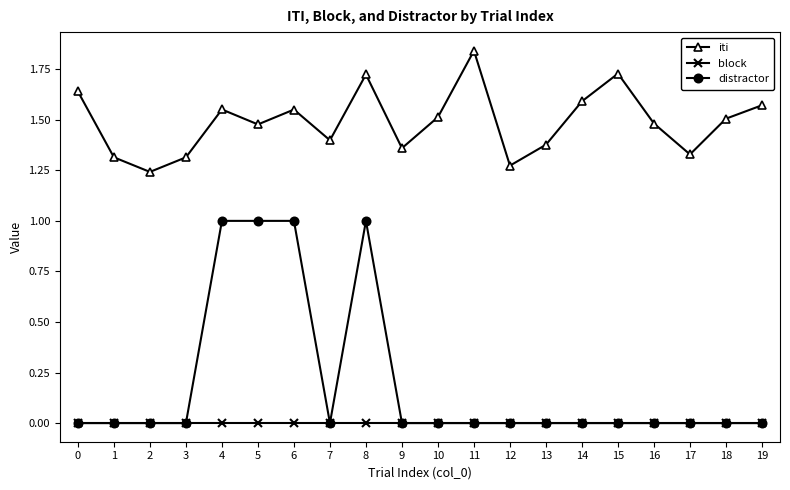

Rank the series by their maximum value, from highest to lowest.

iti, distractor, block